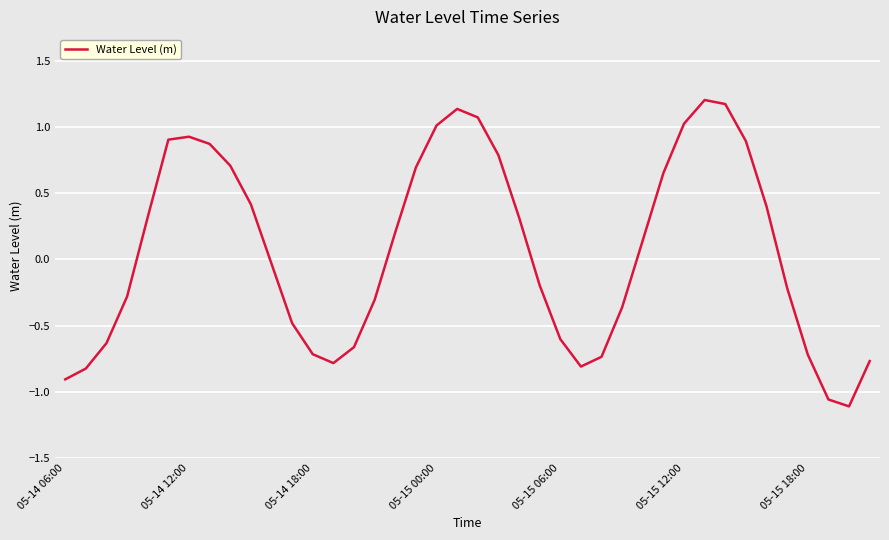

What is the difference between the maximum and minimum values?

2.3